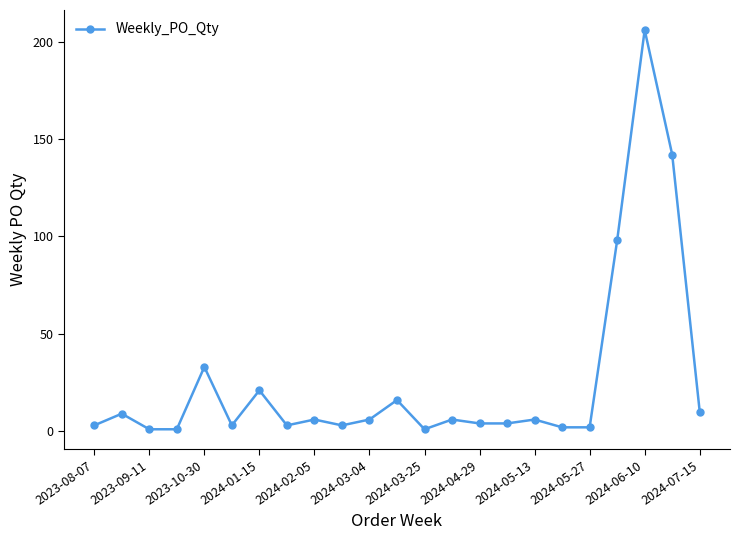

Reading left to right, what are all the values shown in this chart?

3	9	1	1	33	3	21	3	6	3	6	16	1	6	4	4	6	2	2	98	206	142	10